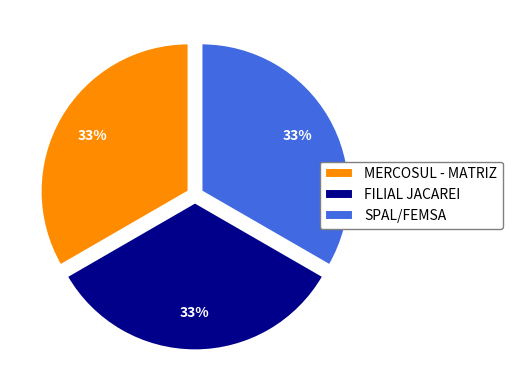

Does any single category account for the majority?

No